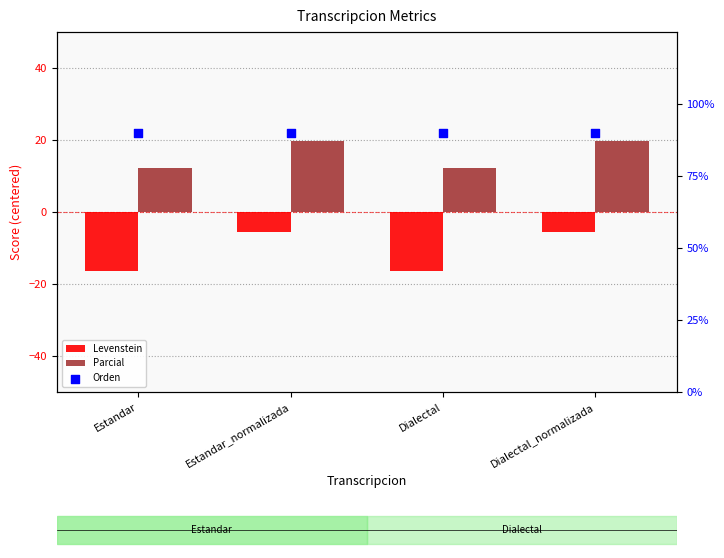

What are all the series names shown in the legend?

Levenstein, Parcial, Orden